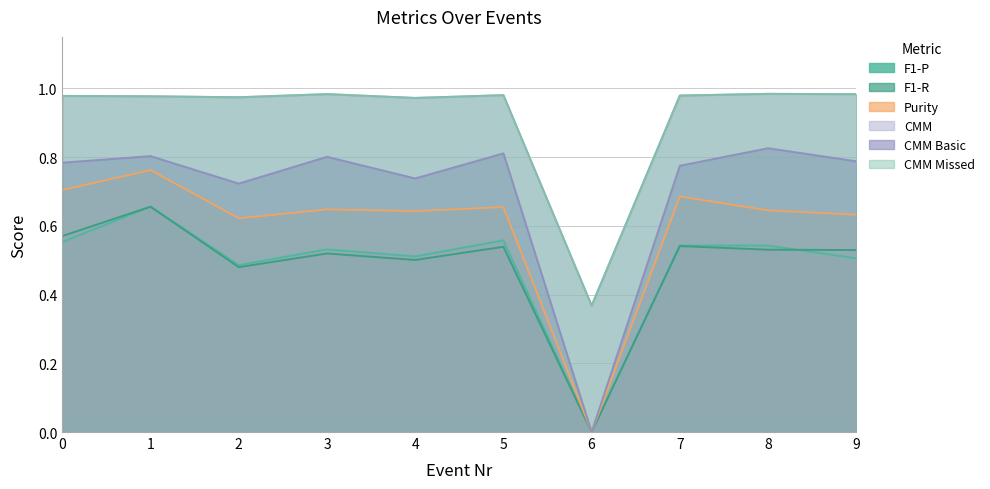

Does the chart display data point markers on the line(s)?

No